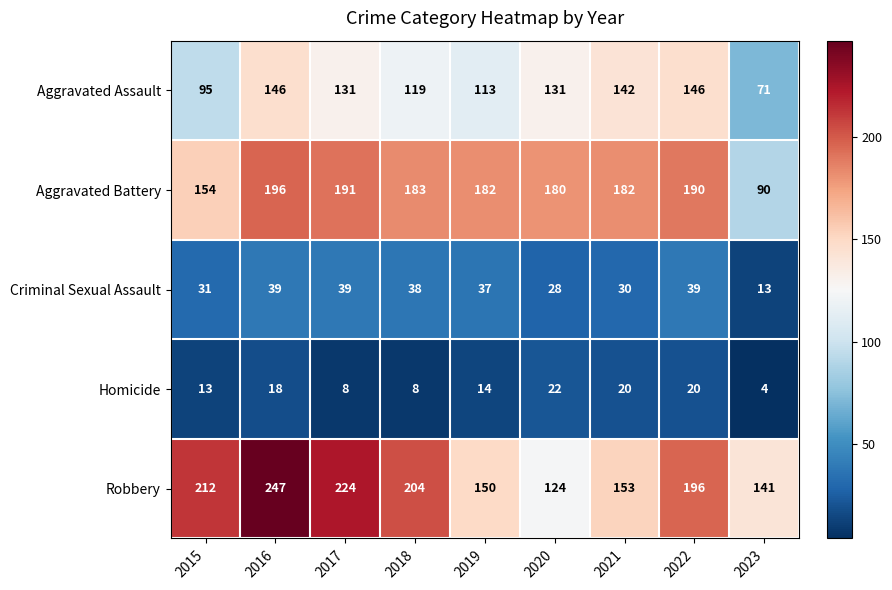

What is the sum of the Robbery values at 2017 and 2023?

365